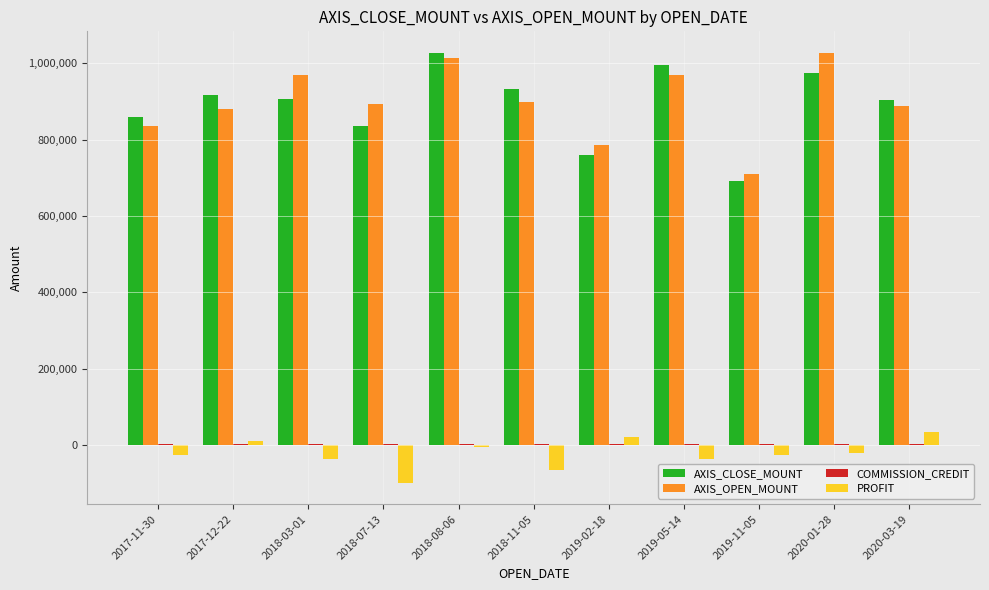

How many data points does each series have?

11